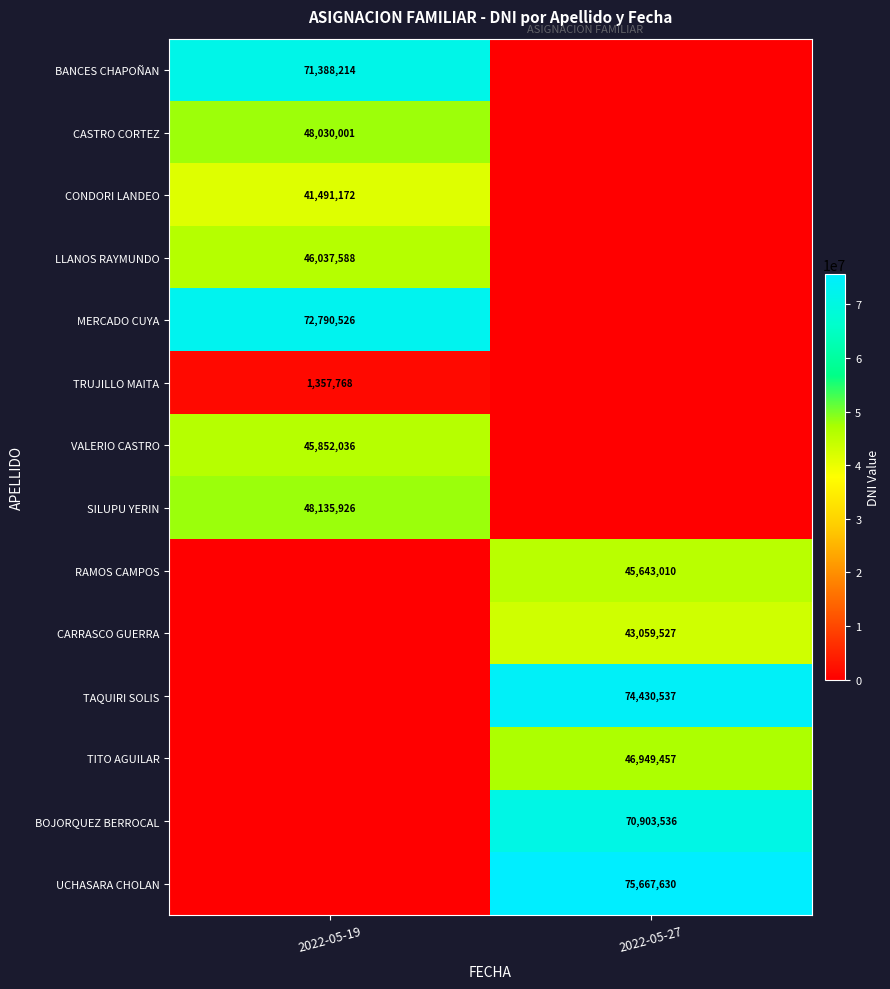

True or false: LLANOS RAYMUNDO has a value of 16047316 at 2022-05-19.

False